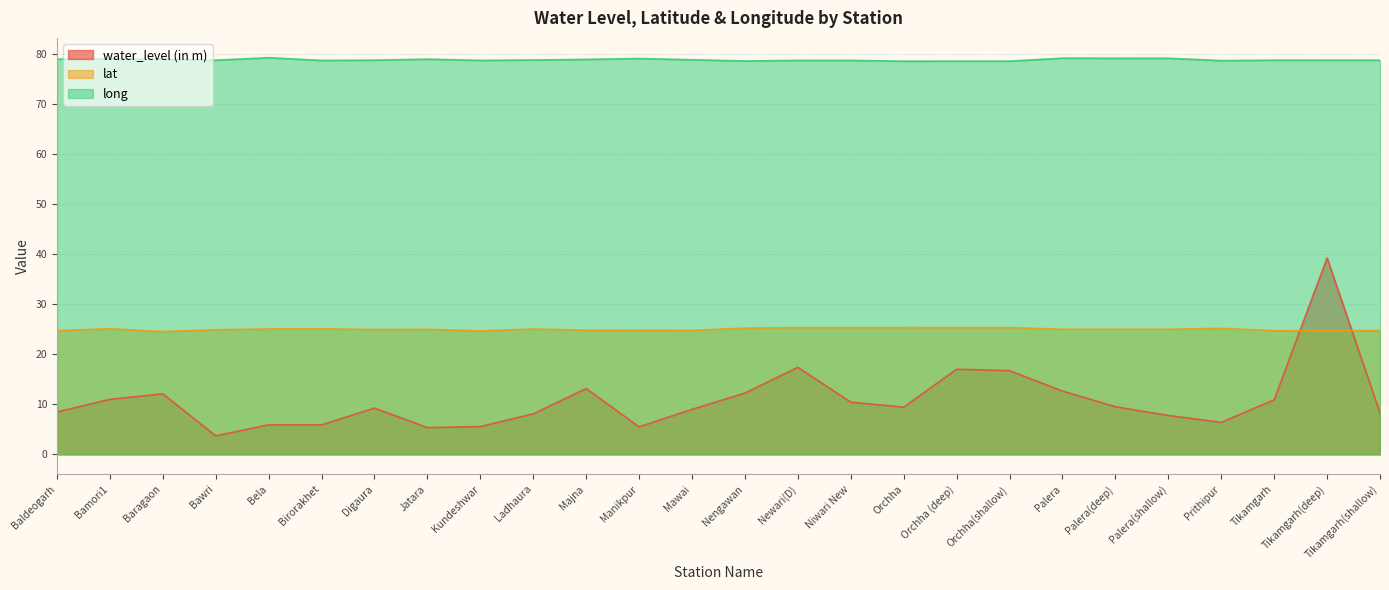

True or false: lat has more than 1 points higher than both neighbors.

True